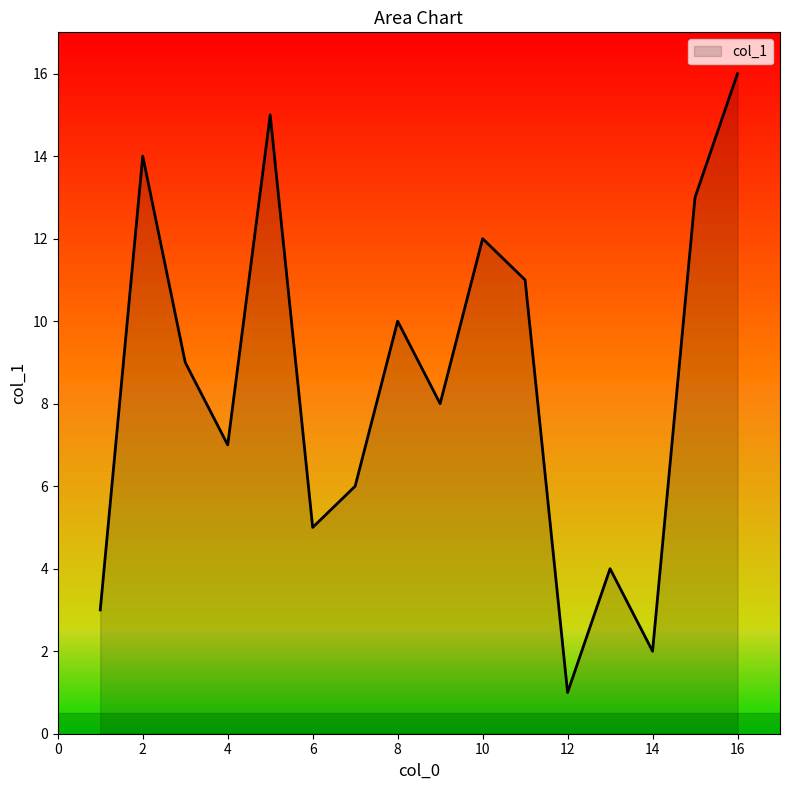

How many distinct data groups are displayed?

1